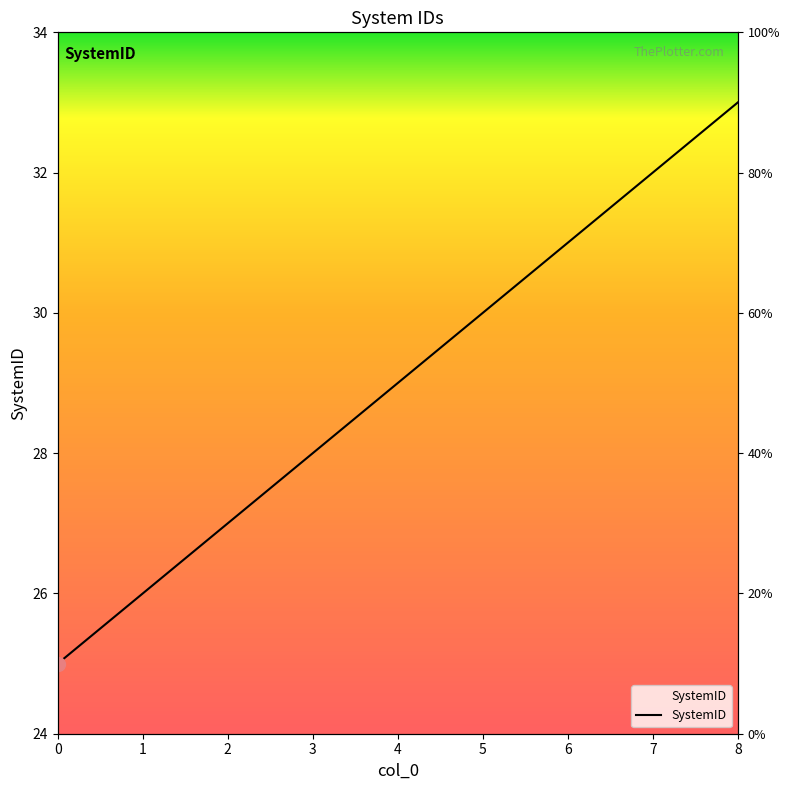

Which has a higher value, 1 or 3?

3